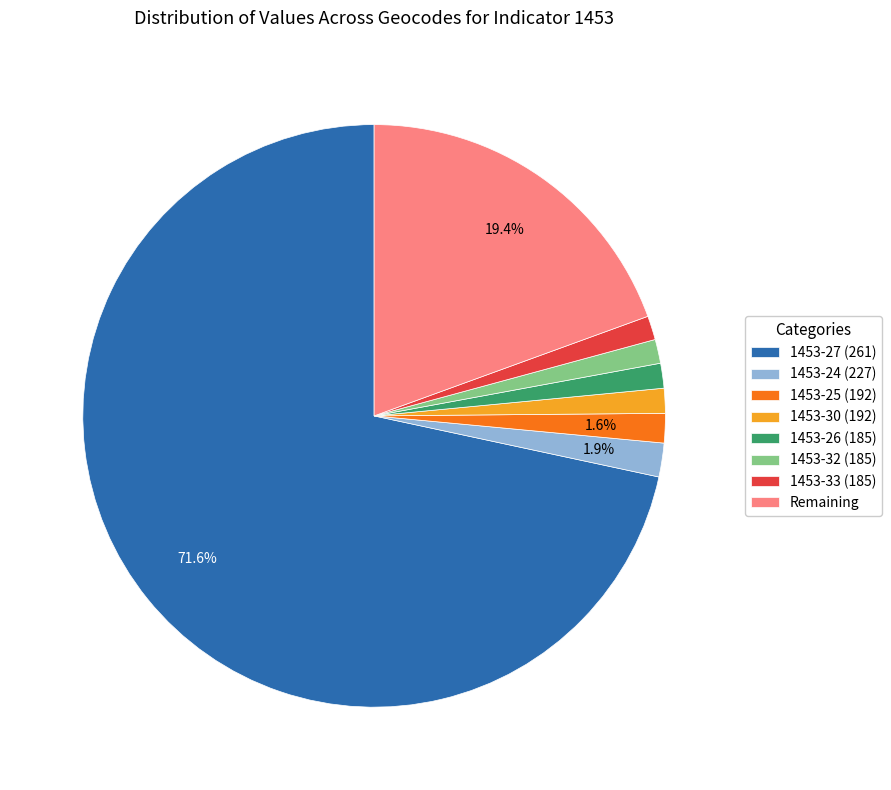

Which has a higher value, 1453-32 (185) or 1453-27 (261)?

1453-27 (261)